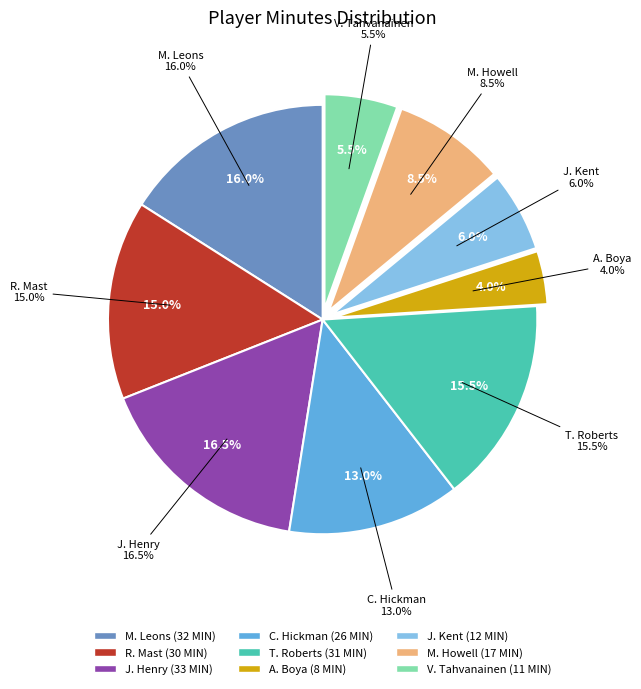

How many slices are in this pie chart?

9